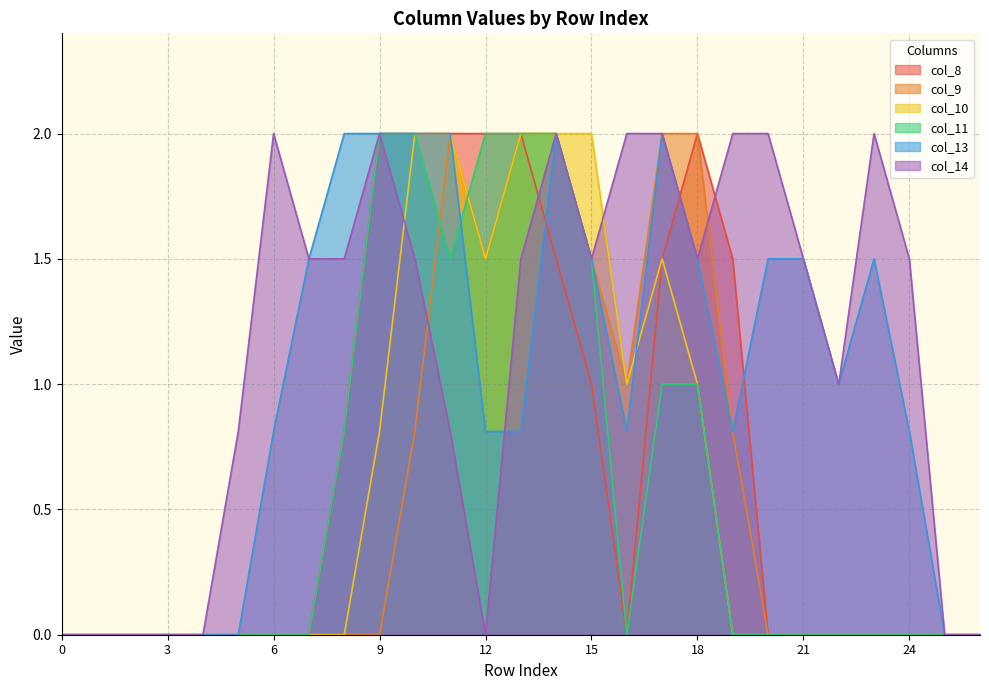

At which category does col_14 reach its first local peak?

6